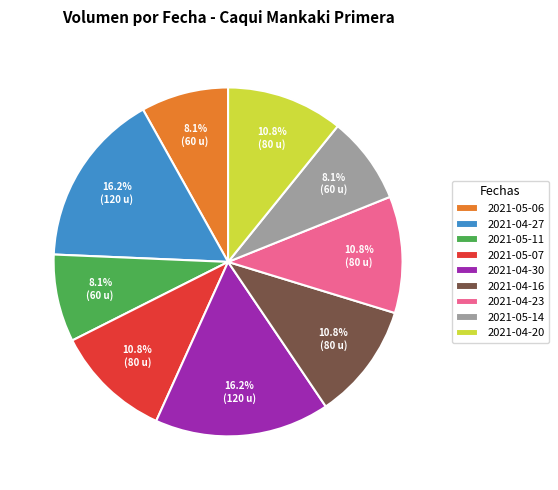

Which has a higher value, 2021-04-23 or 2021-05-11?

2021-04-23